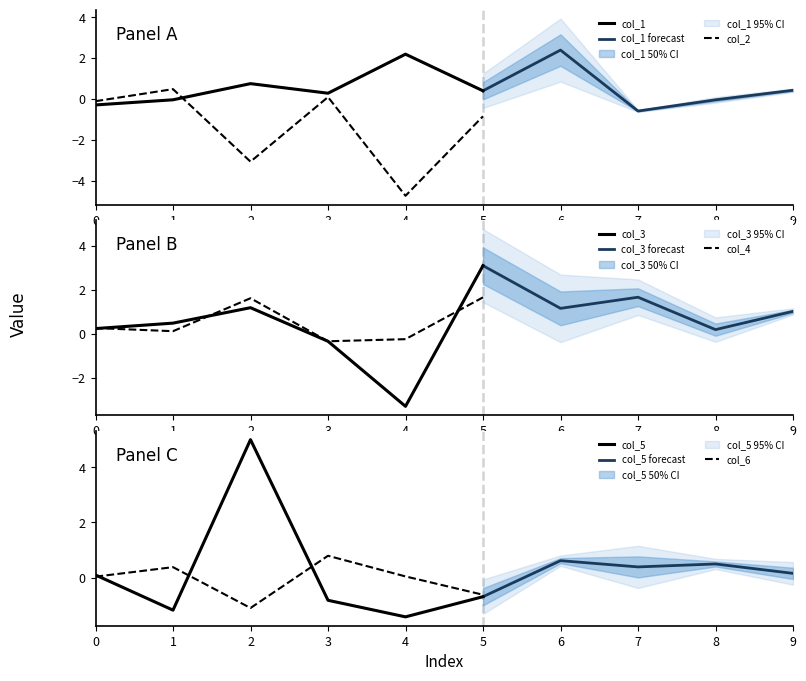

Between 4 and 7, which series saw the biggest shift?

col_3